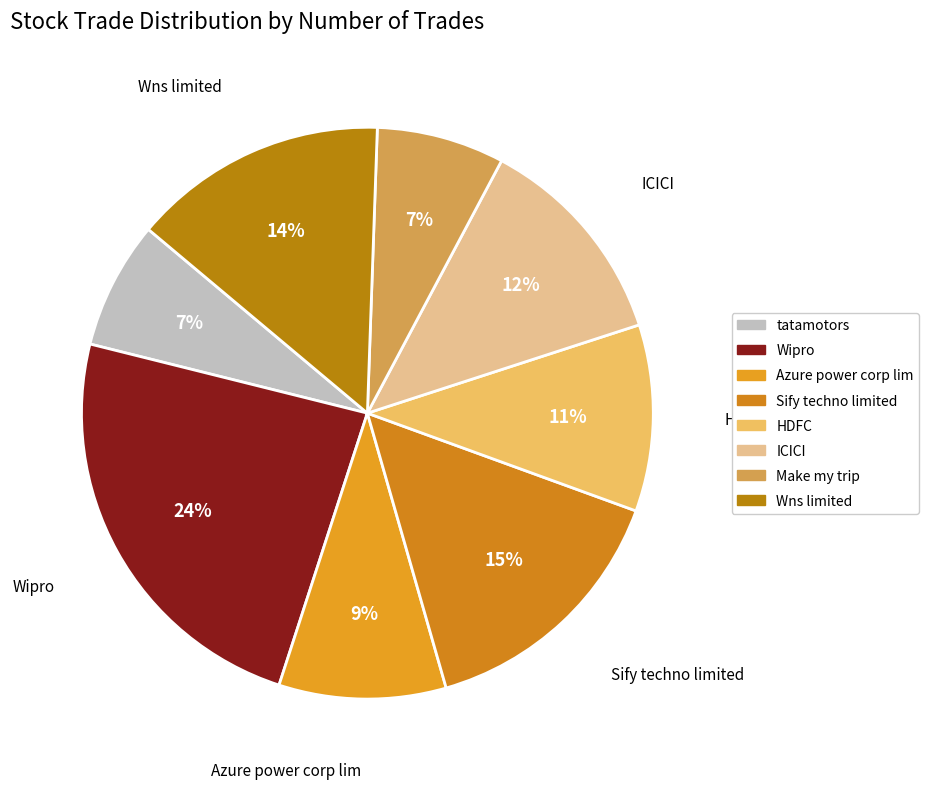

How many slices are in this pie chart?

8